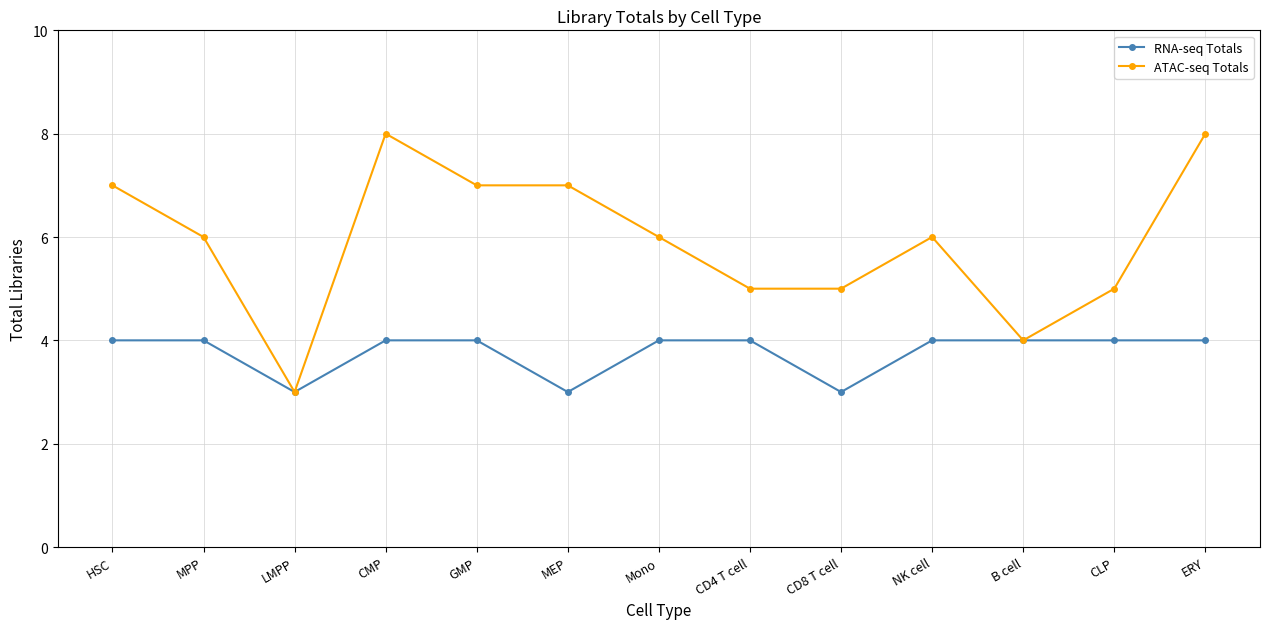

What is the difference between the maximum and minimum values in the RNA-seq Totals series?

1